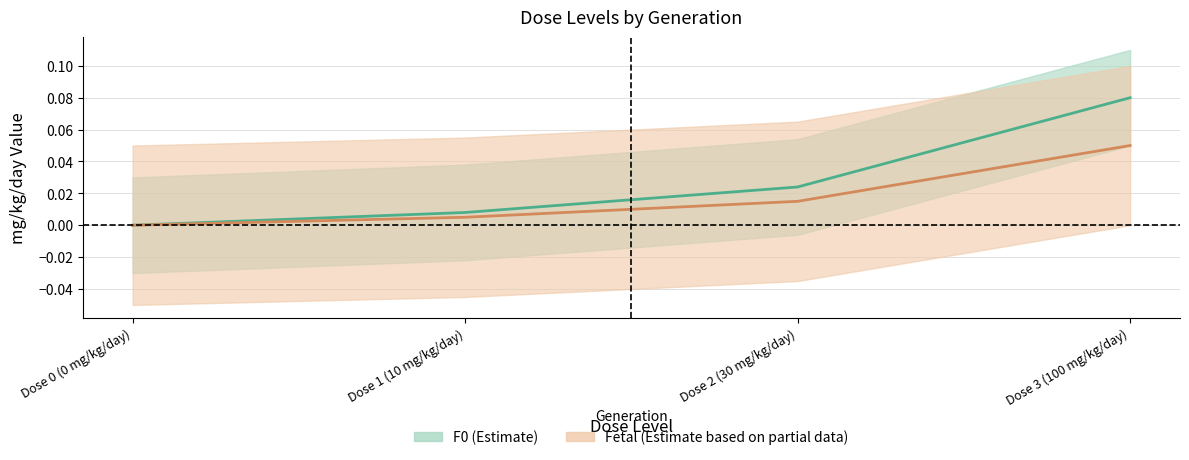

Does the chart have visible grid lines?

Yes